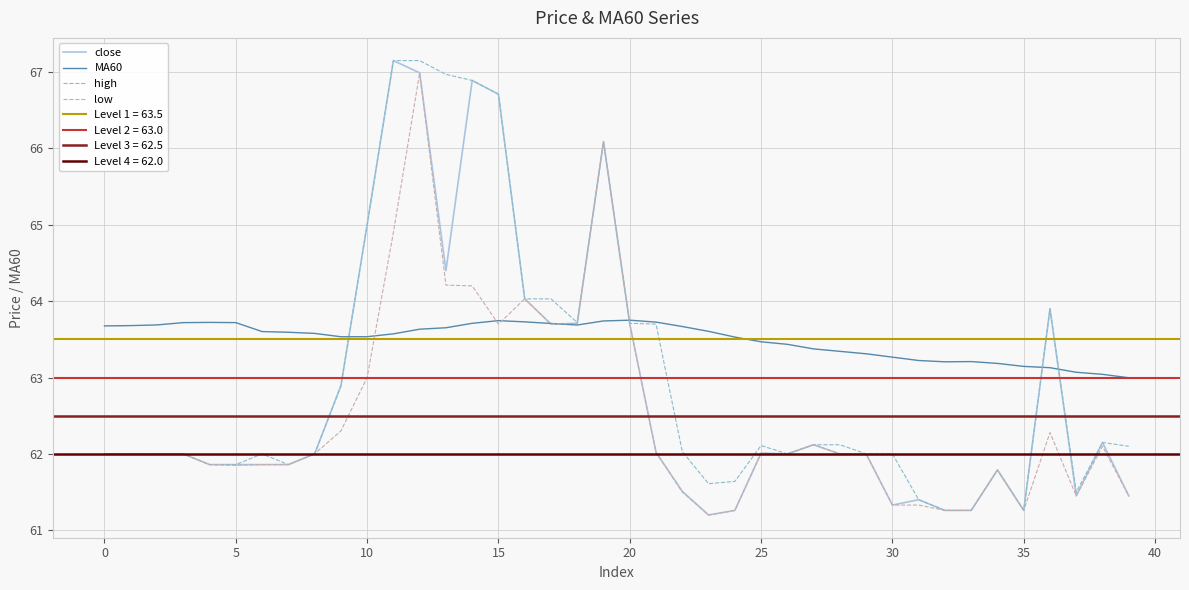

What is the sum of the MA60 values at 28 and 29?

126.7